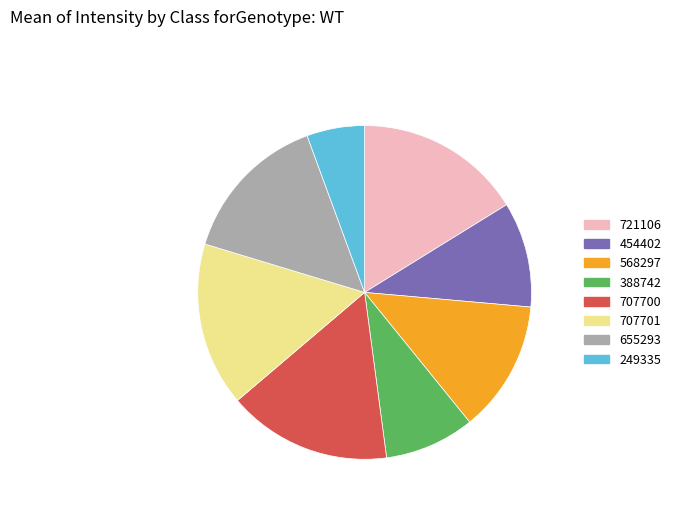

Is there a majority slice in this chart?

No